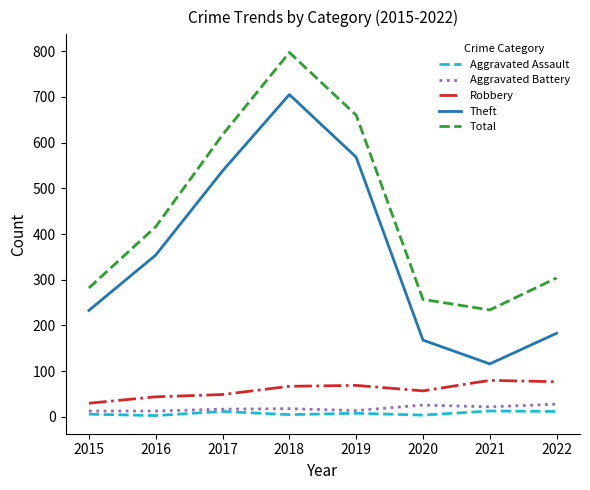

Which label corresponds to the largest value in the chart?

2018